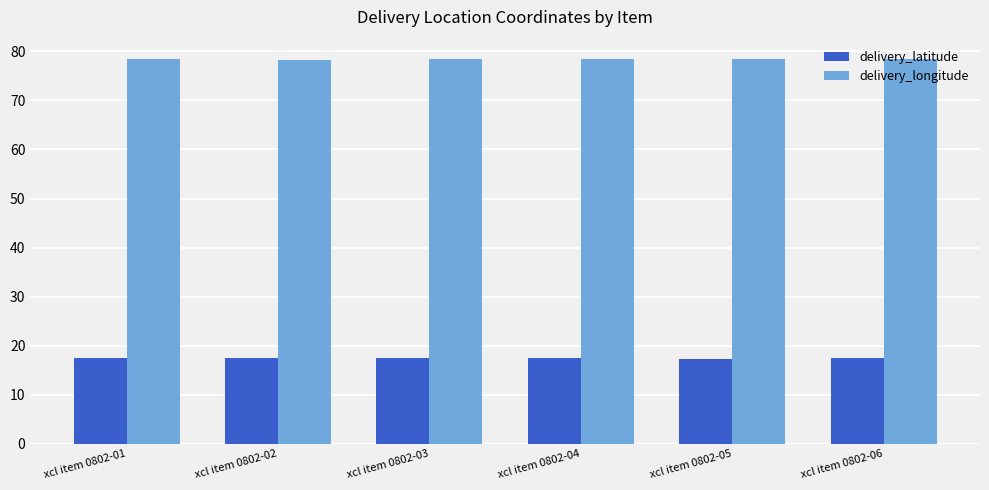

What is the approximate value of delivery_longitude at xcl item 0802-01?

78.4